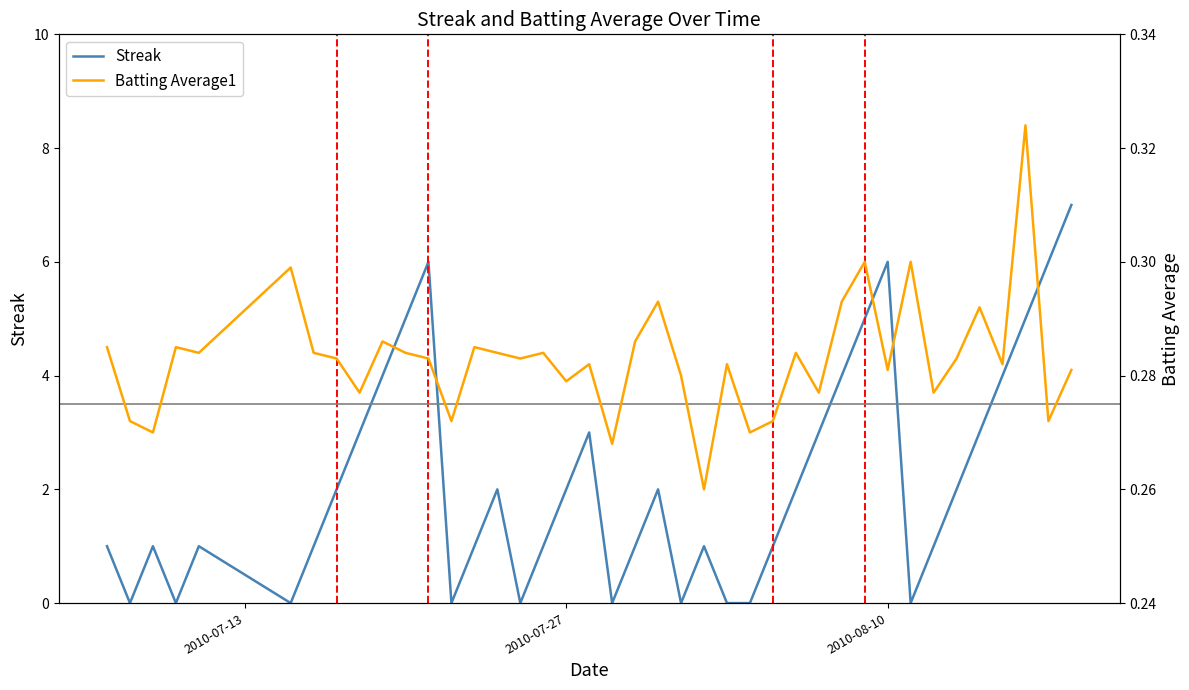

List the series in order of their peak value, highest first.

Streak, Batting Average1